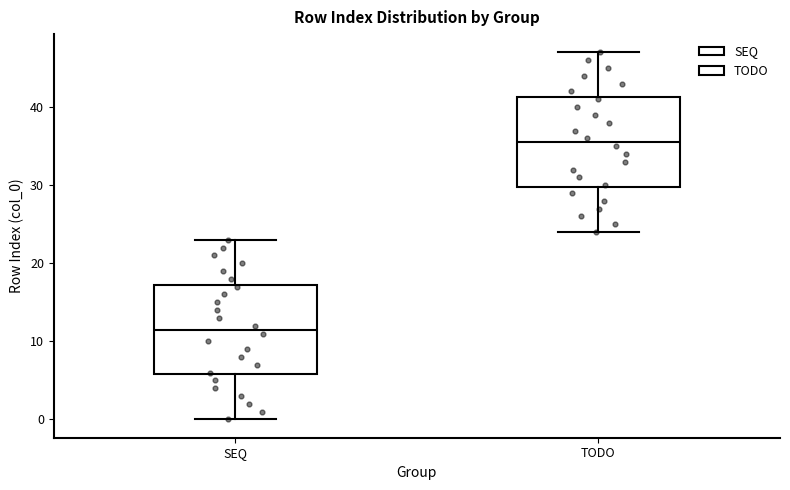

Where is the upper edge of the box for TODO on the y-axis? The values are not printed on the chart, so give them approximately, as read against the axis.

41